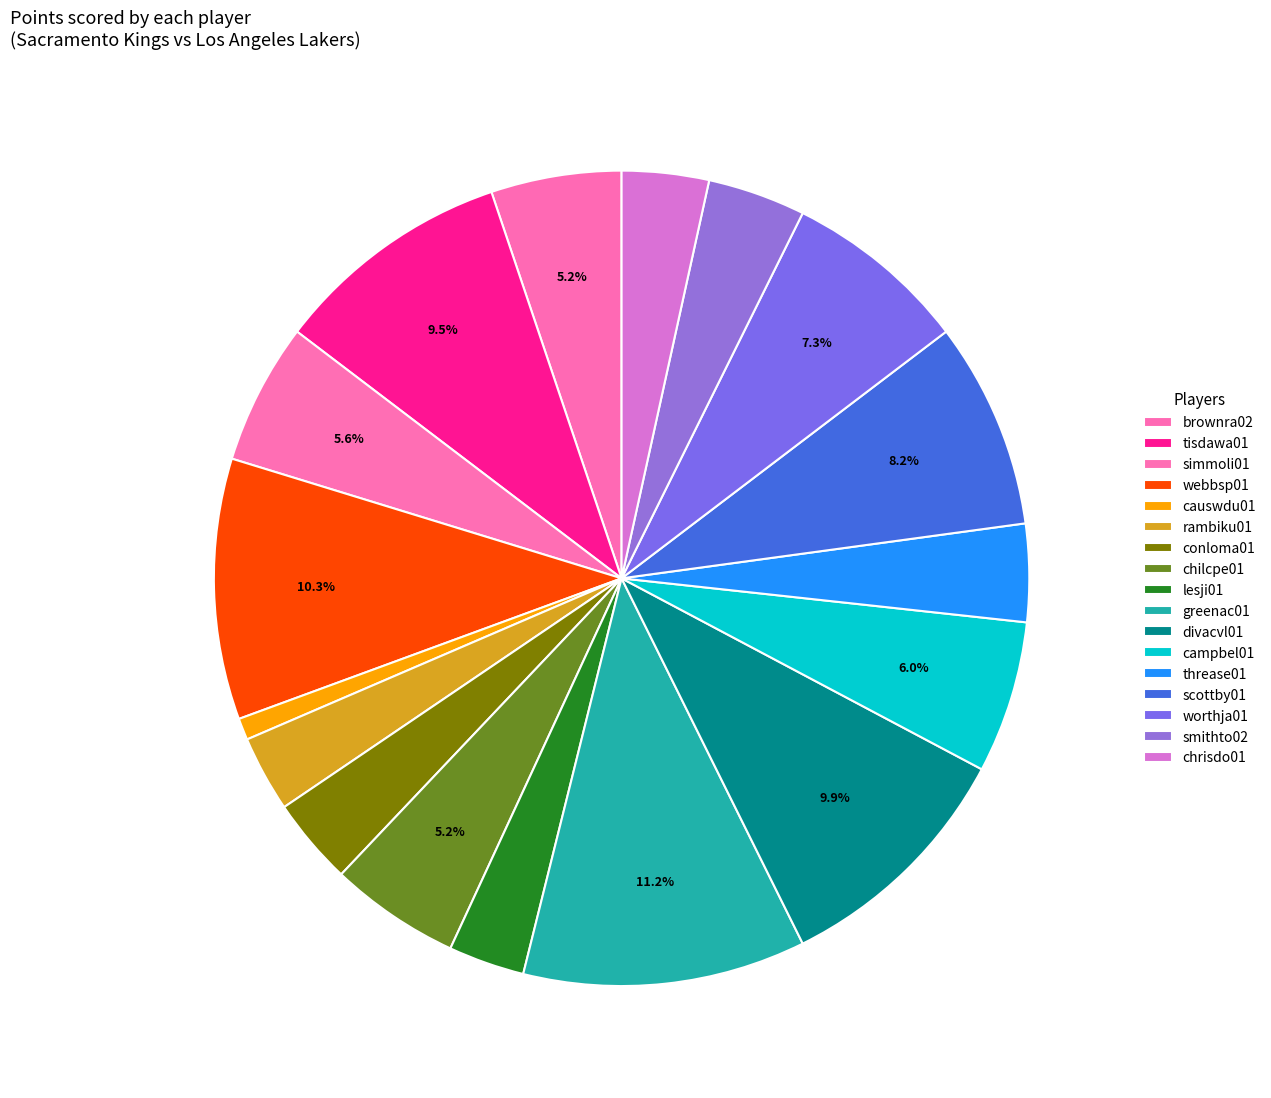

How many segments does this pie chart have?

17